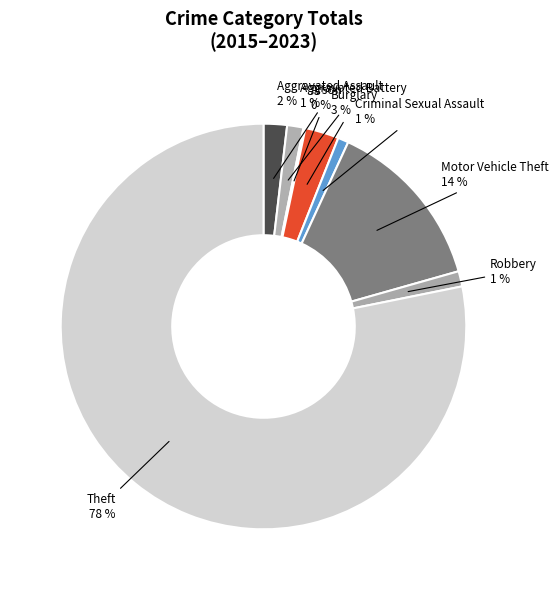

Is Burglary the majority of the pie?

No